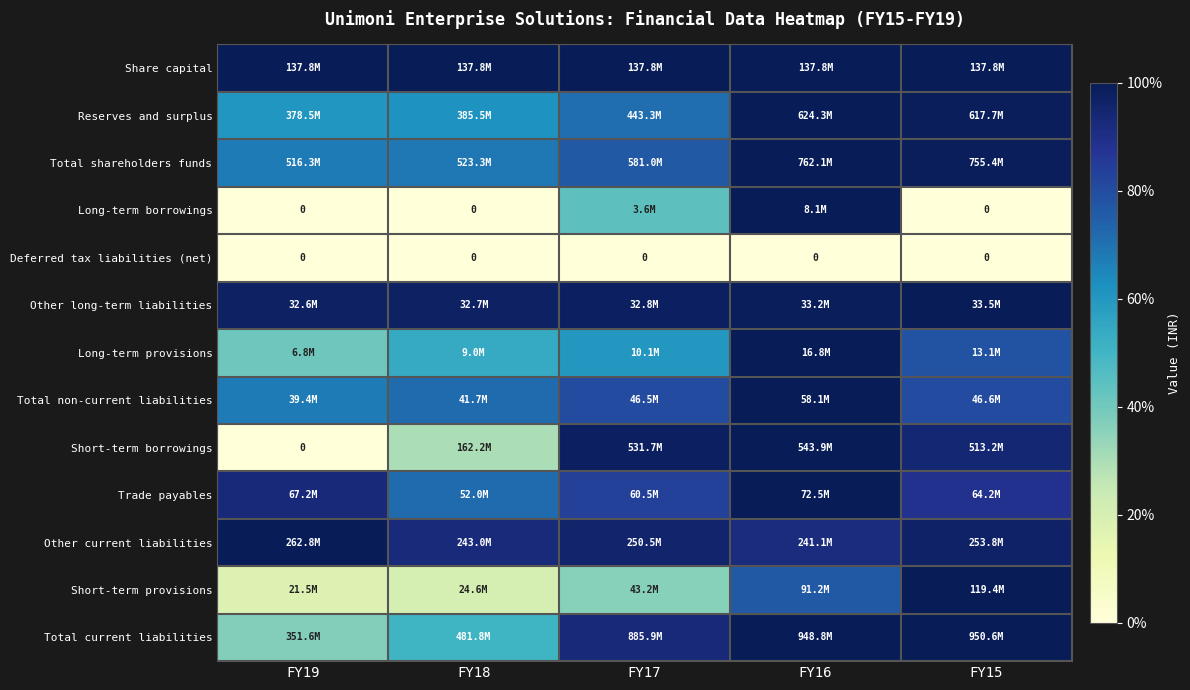

The value of Trade payables at FY17 is 1.5. True or false?

False